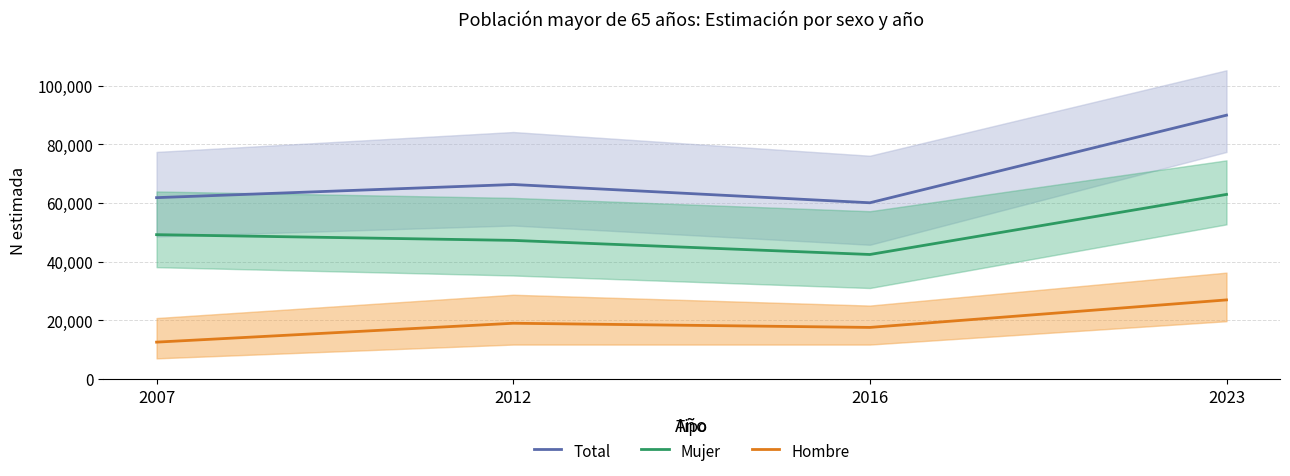

Between 2016 and 2007, which is larger?

2007